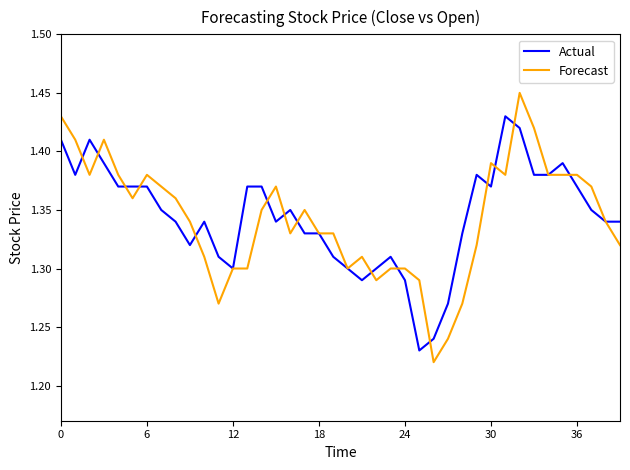

Rank the series by their maximum value, from lowest to highest.

Actual, Forecast